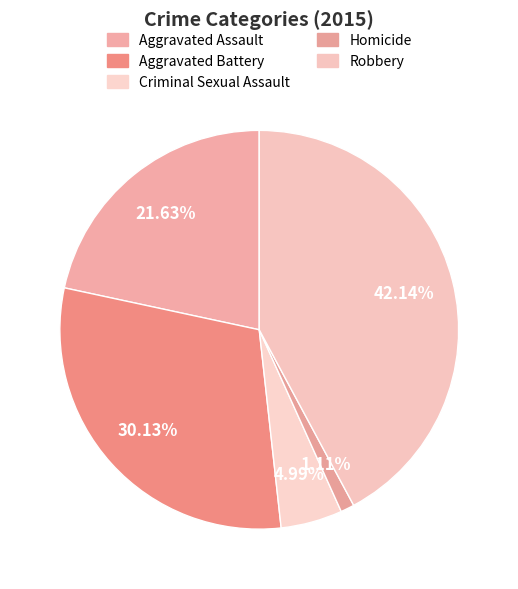

What is the change in value from Aggravated Assault to Homicide?

-111